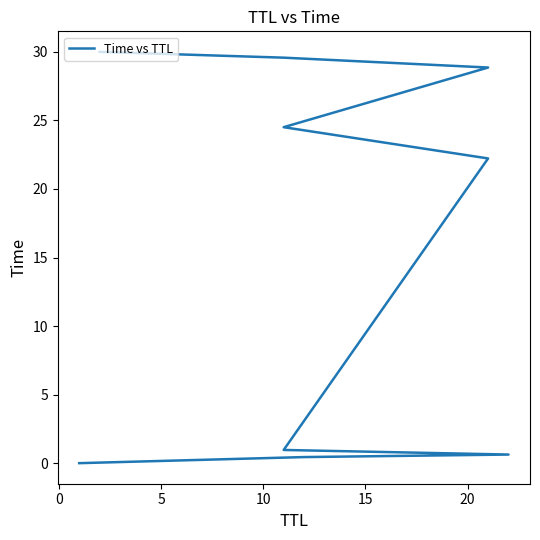

How many lines are shown in the chart?

1